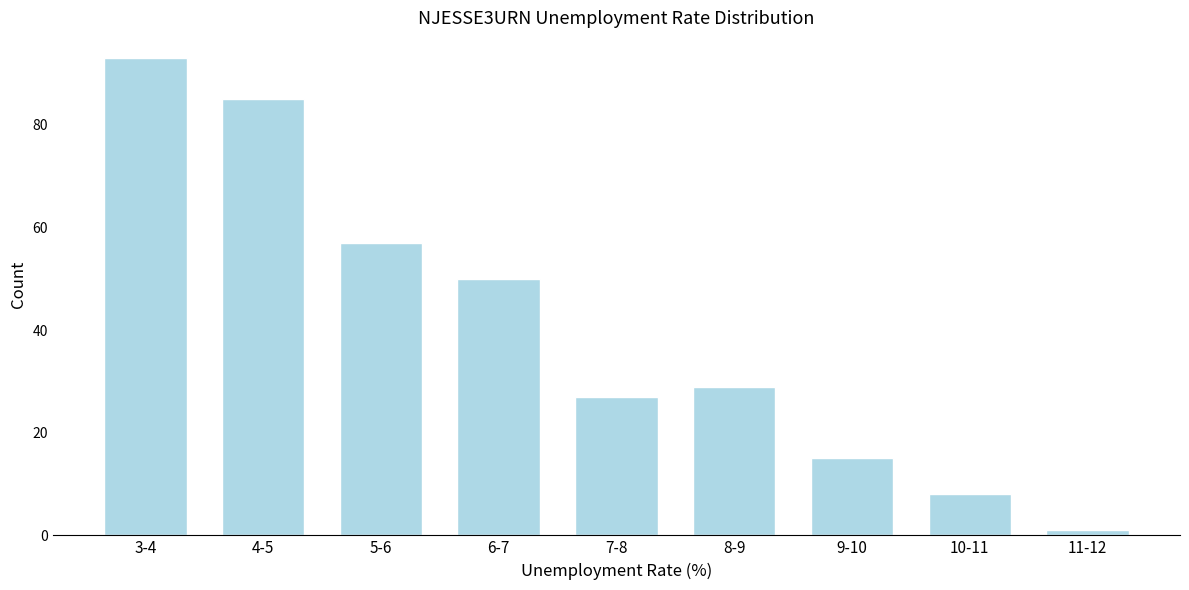

Reading left to right, what are all the values shown in this chart?

93	85	57	50	27	29	15	8	1